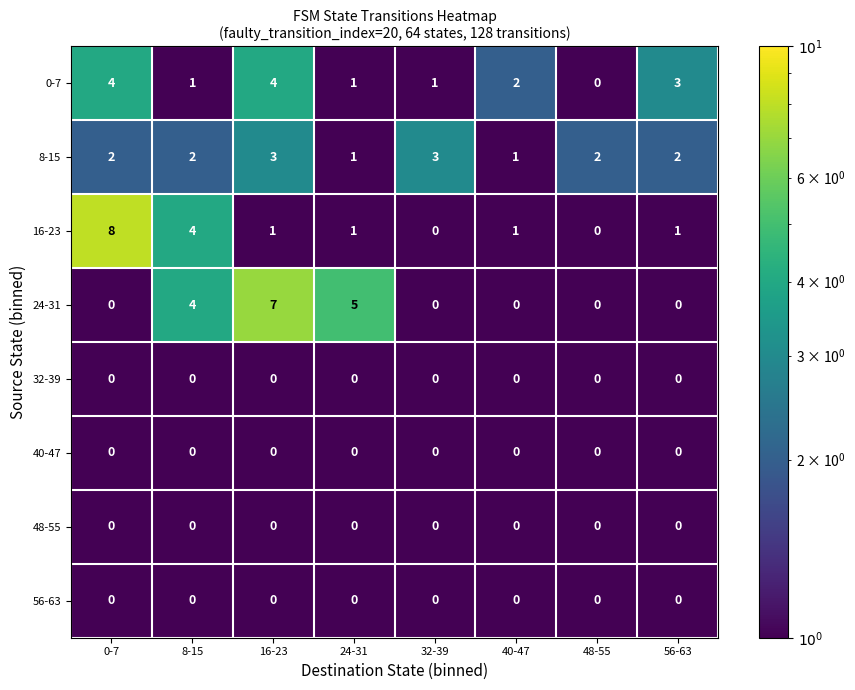

What is the spread (max minus min) of values at 32-39?

3